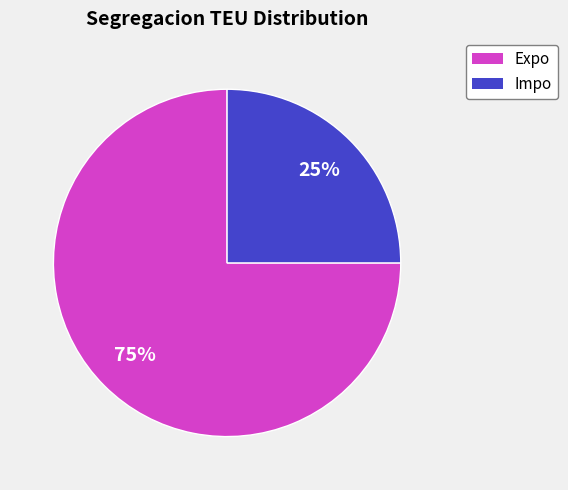

Is there any slice that represents more than half of the pie?

Yes